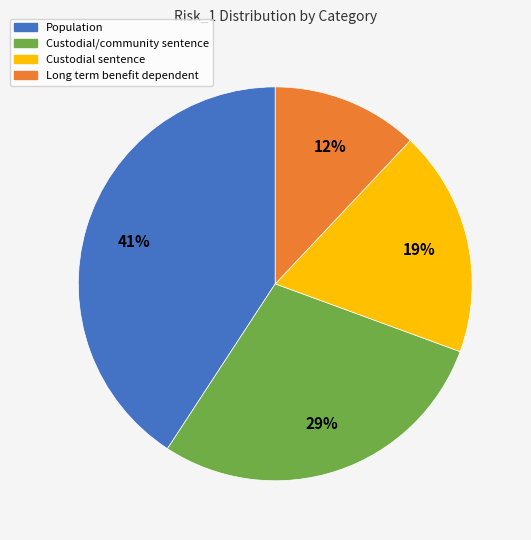

Which category has the smallest portion of the pie?

Long term benefit dependent